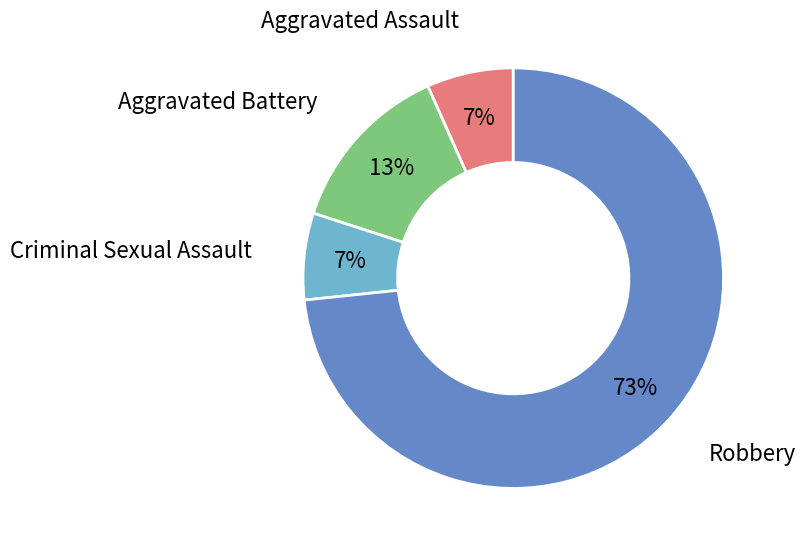

To the nearest percent, what is the average slice percentage?

25%